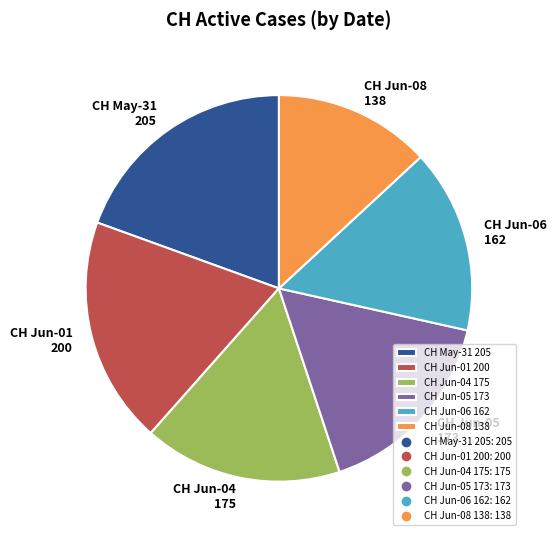

What is the smallest slice in the pie chart?

CH Jun-08 138